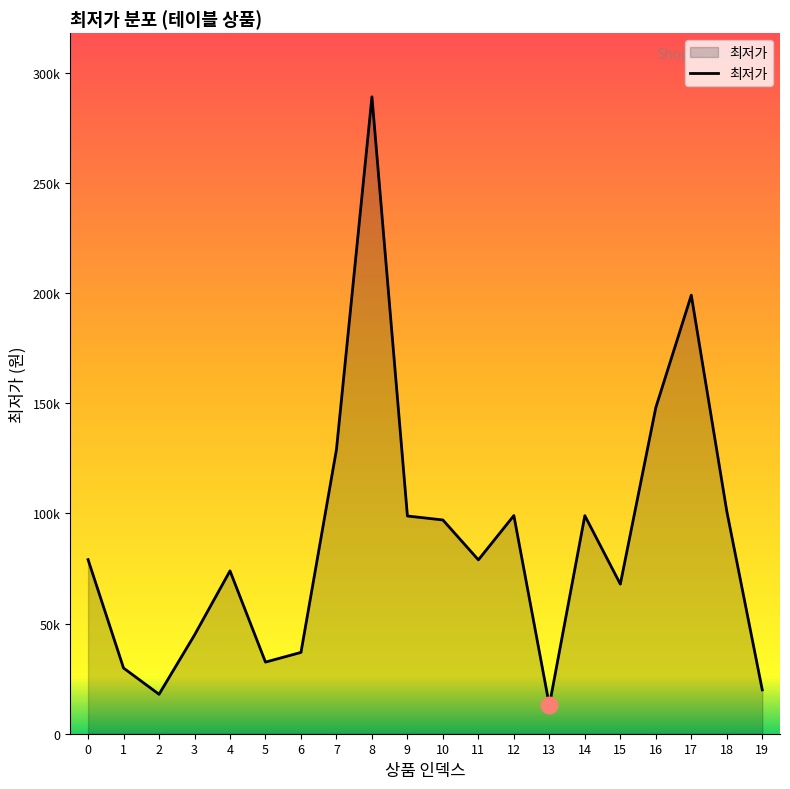

What is the value of the 11th point from the left?

97000